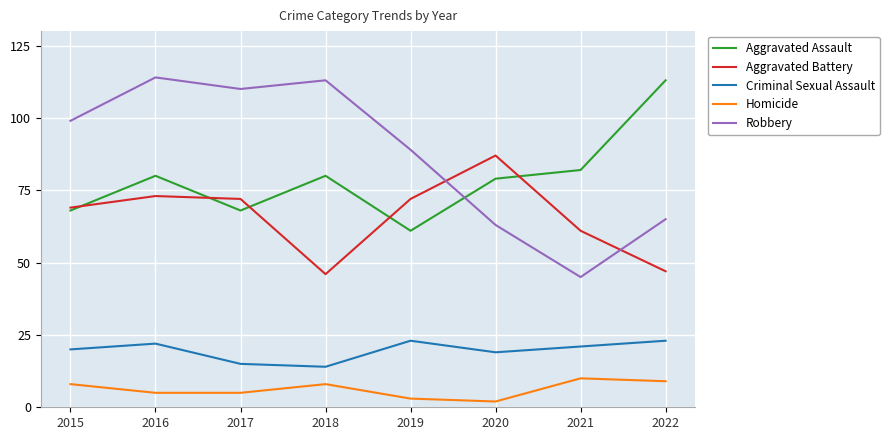

Does the chart have visible grid lines?

Yes